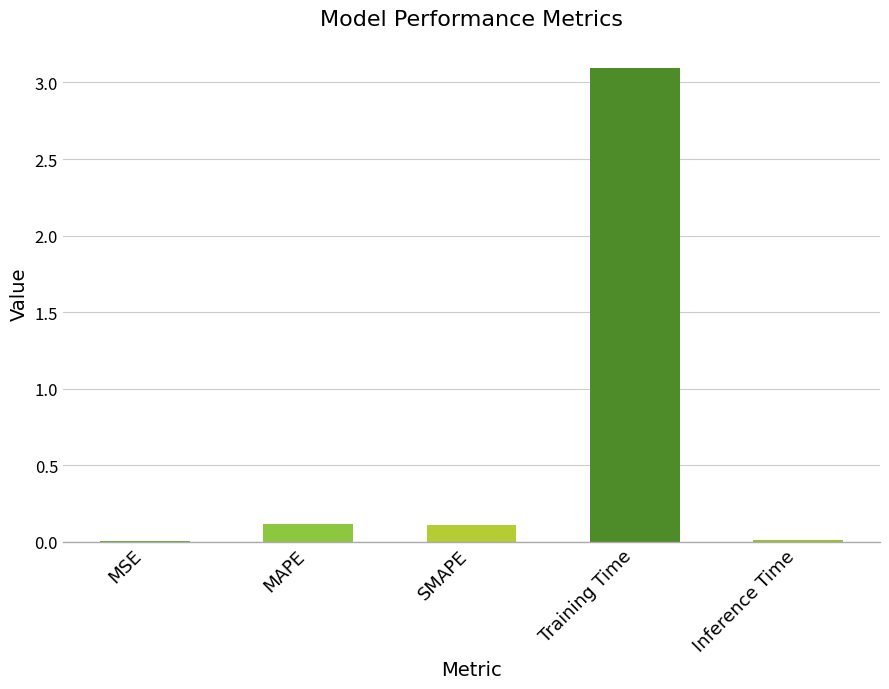

The chart shows a value of 0.0 at MSE. True or false?

True